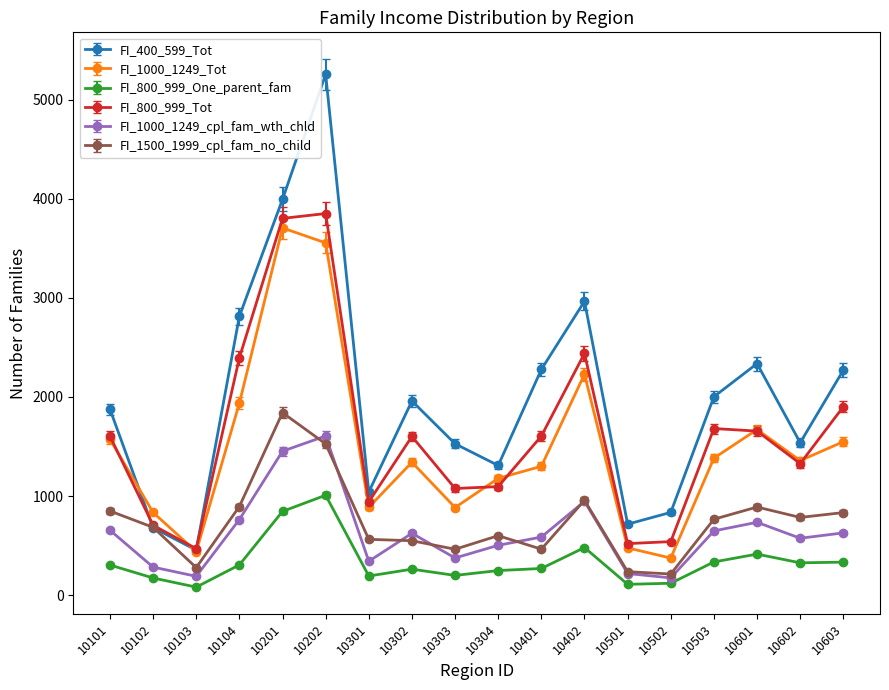

Is the value of FI_1000_1249_Tot at 10104 greater than the value of FI_800_999_Tot at 10503?

Yes